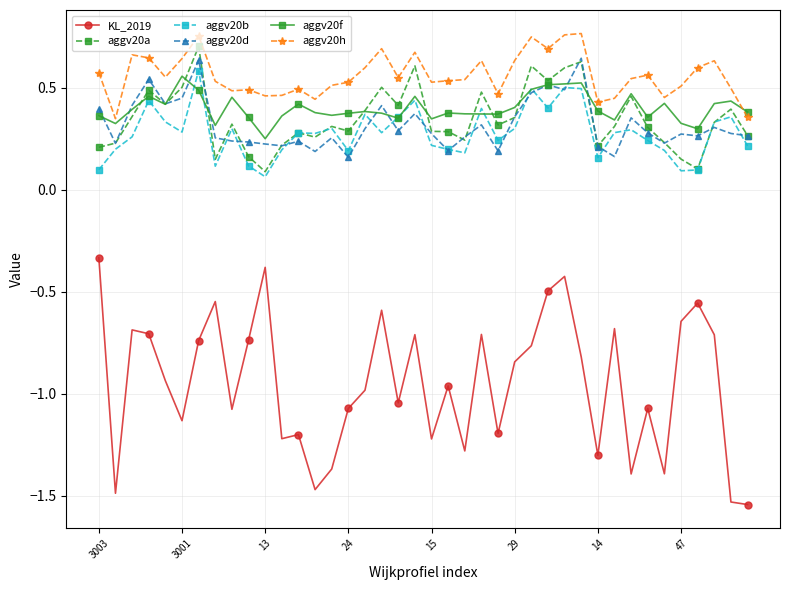

Which series has the largest range (max minus min)?

KL_2019